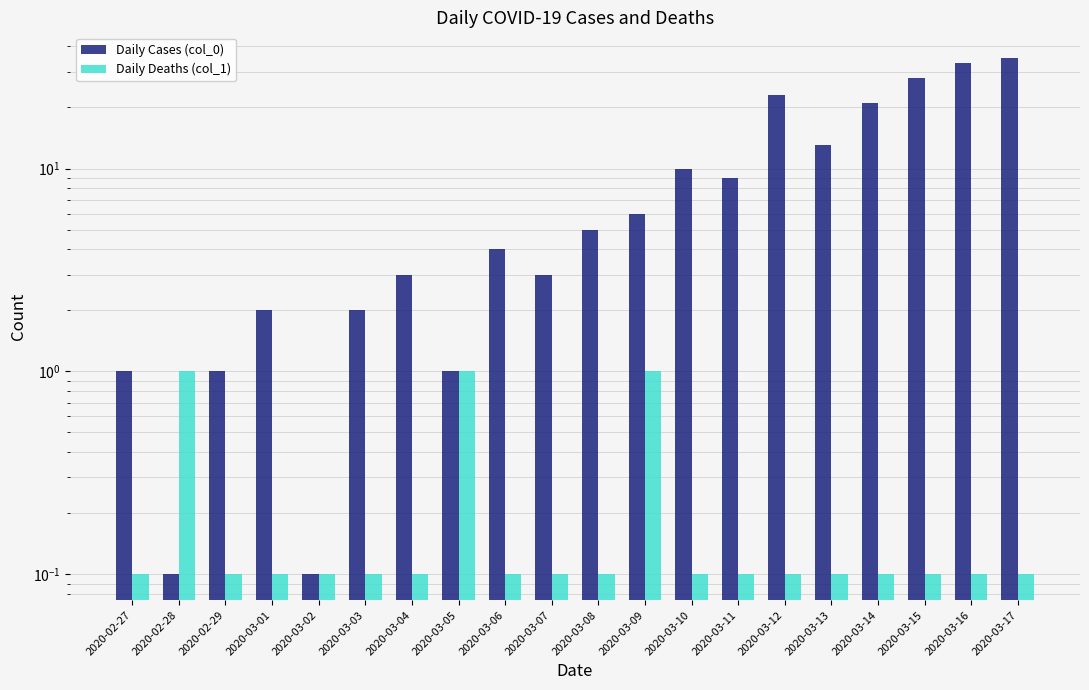

What is the average value of the Daily Deaths (col_1) series?

0.2